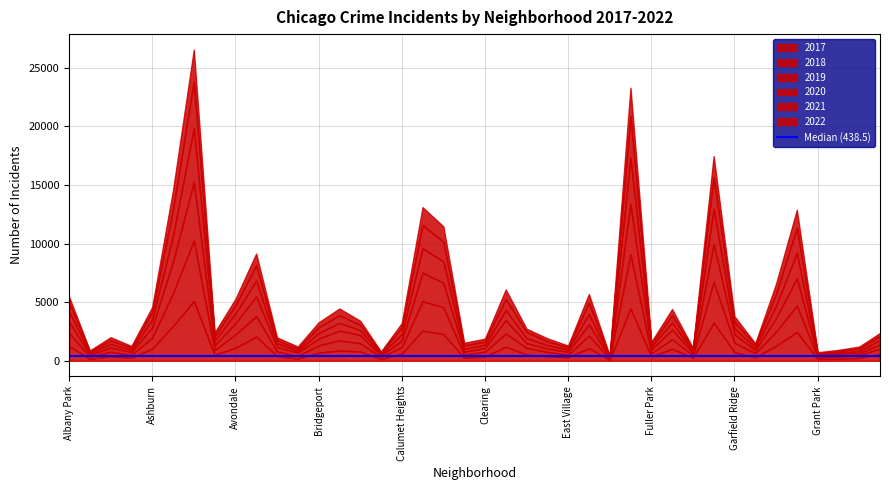

What position from the left is Galewood?

31